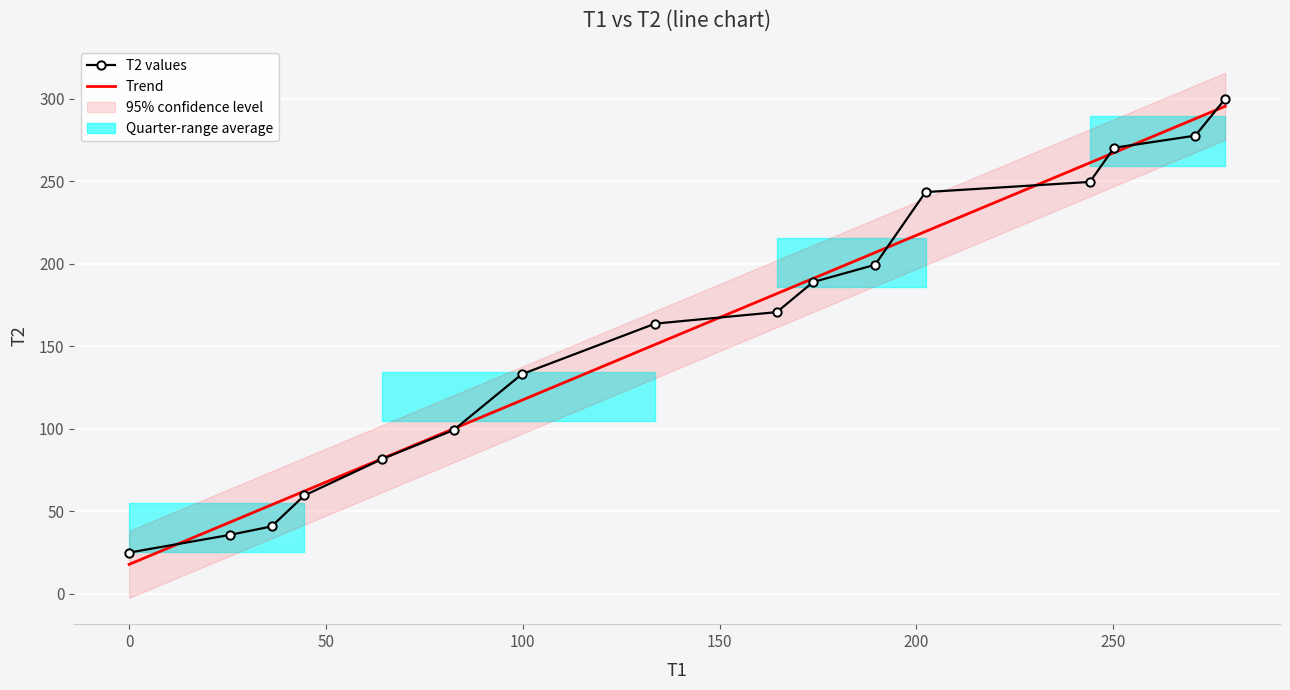

What is the smallest value displayed?

24.9